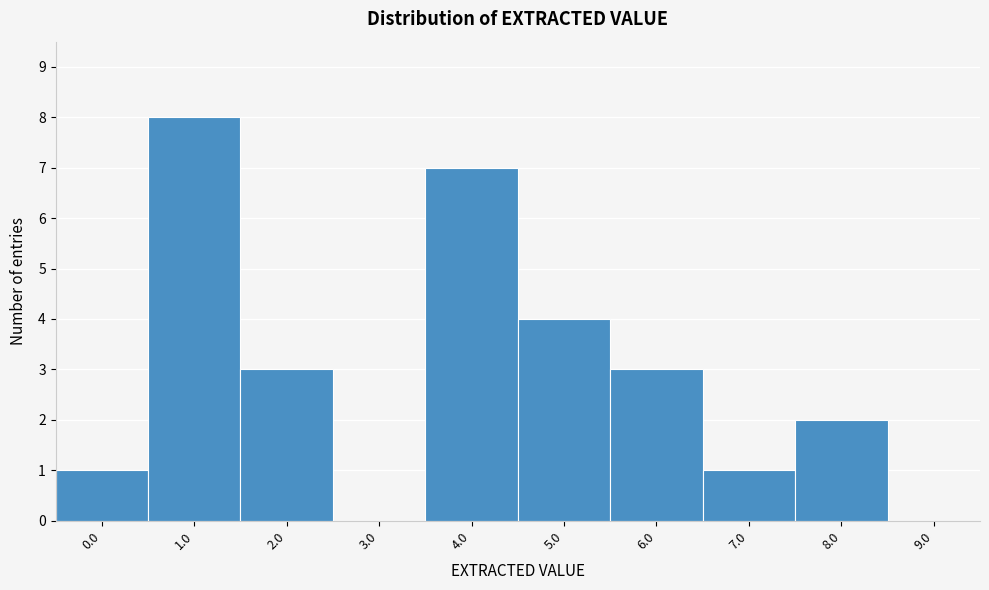

Reading right to left, extract all data points from this chart.

9.0=0	8.0=2	7.0=1	6.0=3	5.0=4	4.0=7	3.0=0	2.0=3	1.0=8	0.0=1